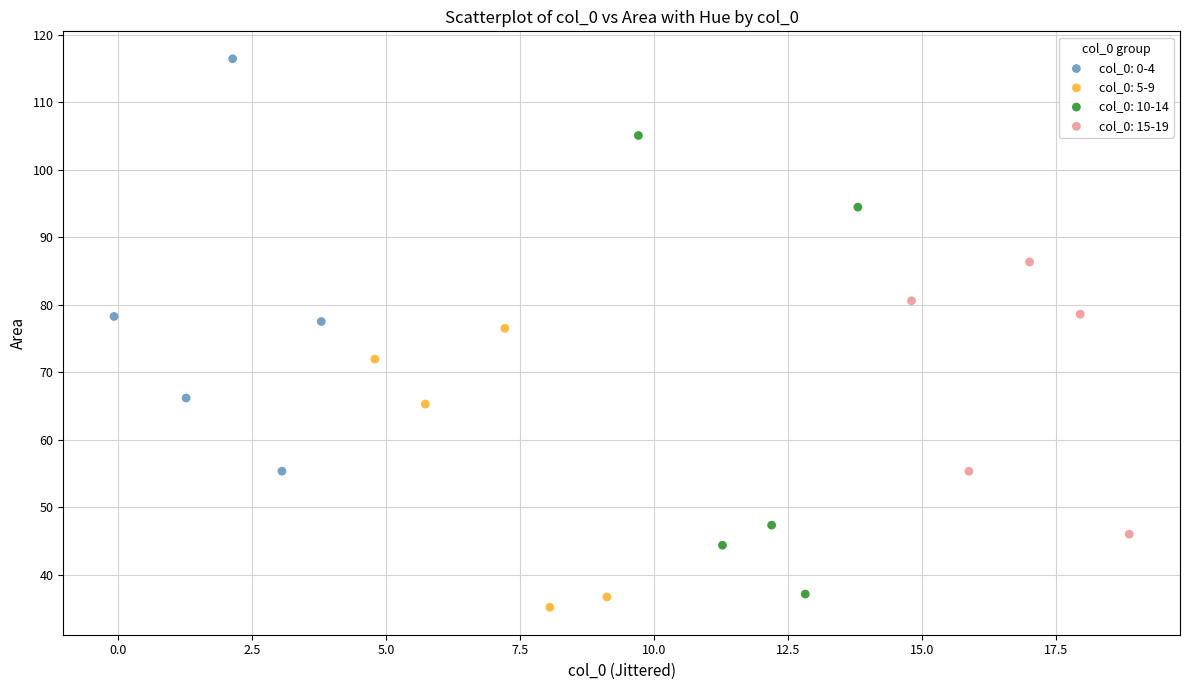

Which series reaches the maximum Y coordinate?

col_0: 0-4